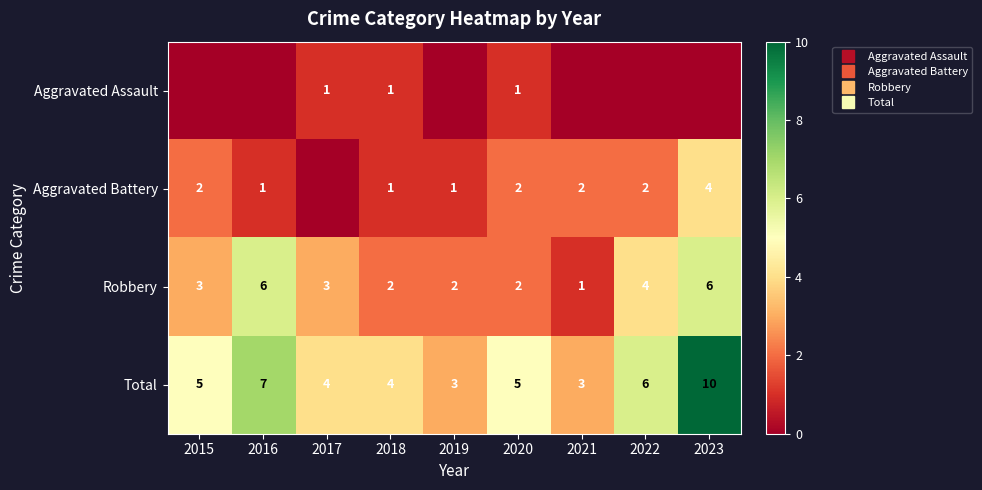

What is the difference between the highest and lowest values at 2023?

10